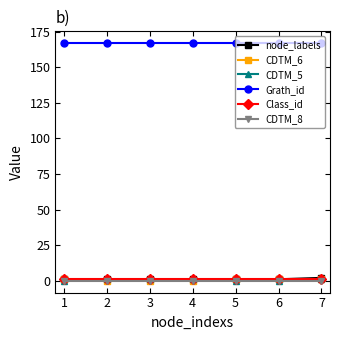

The CDTM_5 series shows 0 at 5. True or false?

True